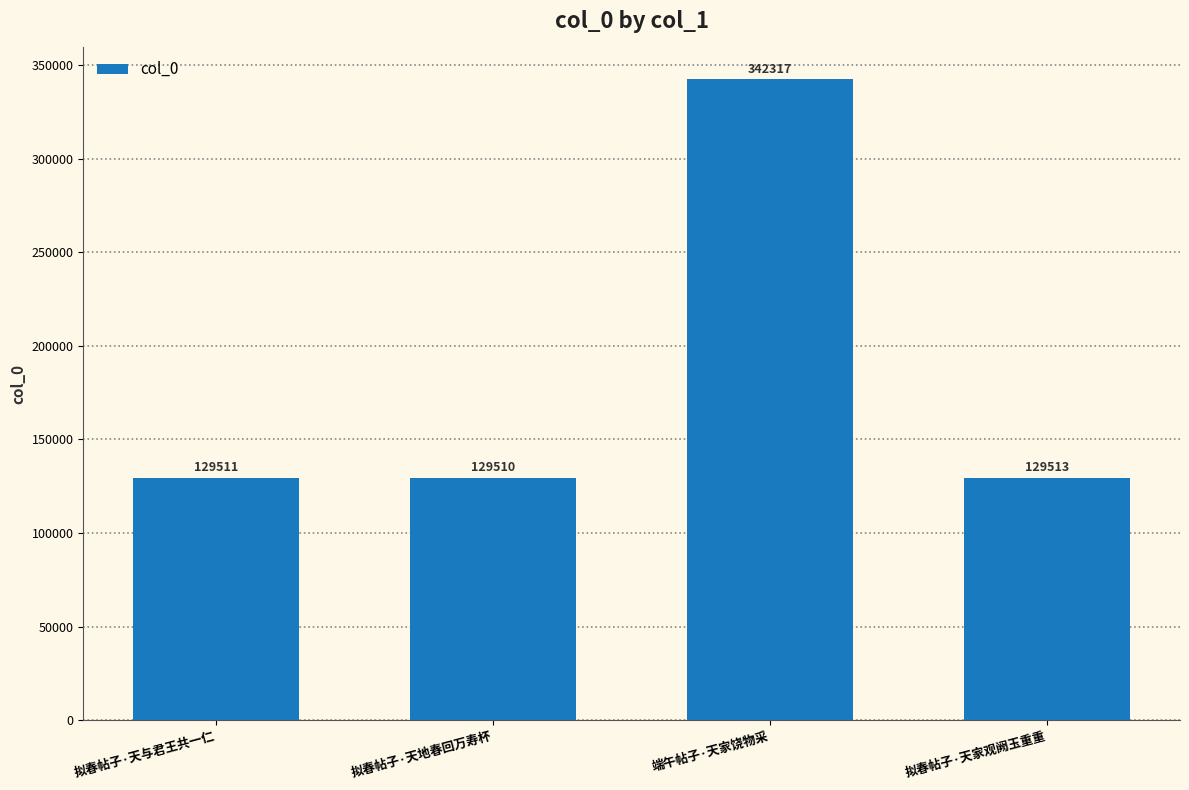

Rank the categories by value from lowest to highest.

拟春帖子·天地春回万寿杯, 拟春帖子·天与君王共一仁, 拟春帖子·天家观阙玉重重, 端午帖子·天家饶物采